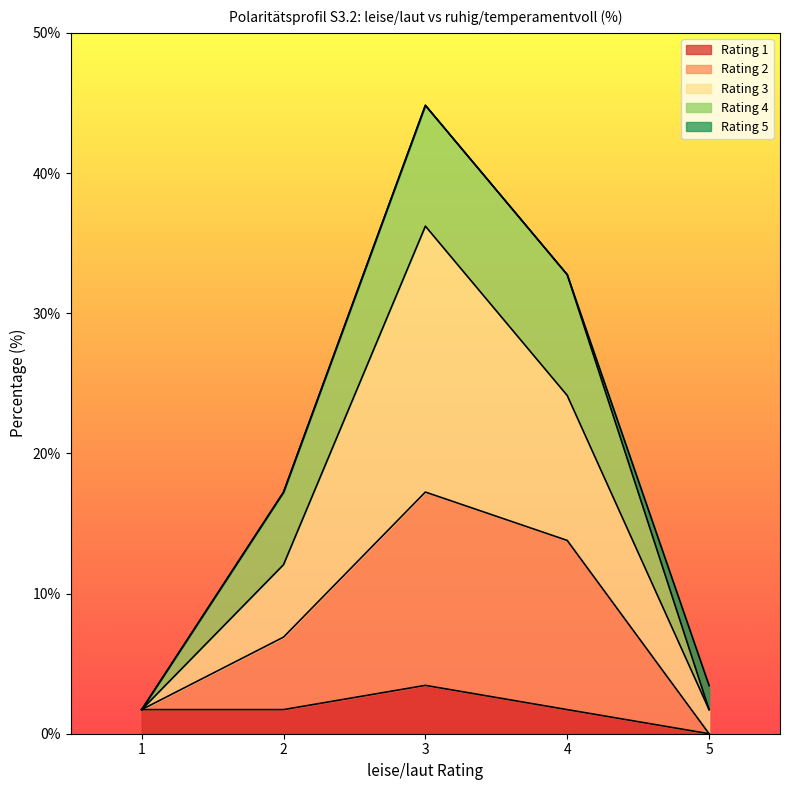

Where does the Rating 2 series first go above 6?

2